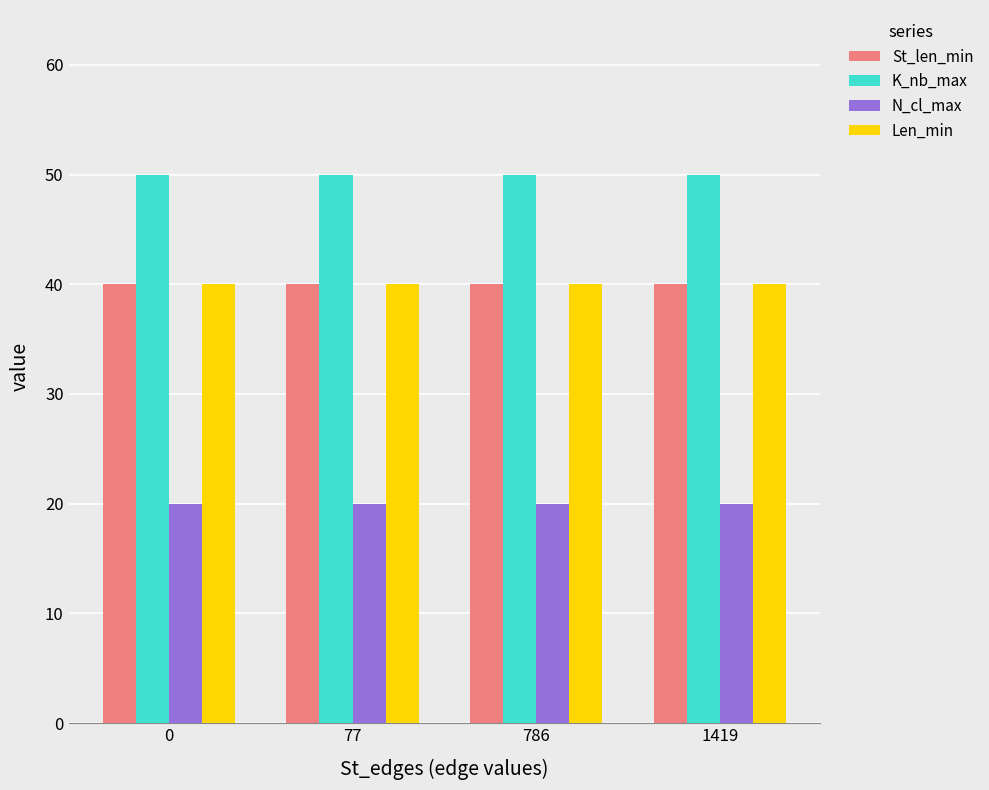

Is it true that N_cl_max equals 29 at 1419?

False